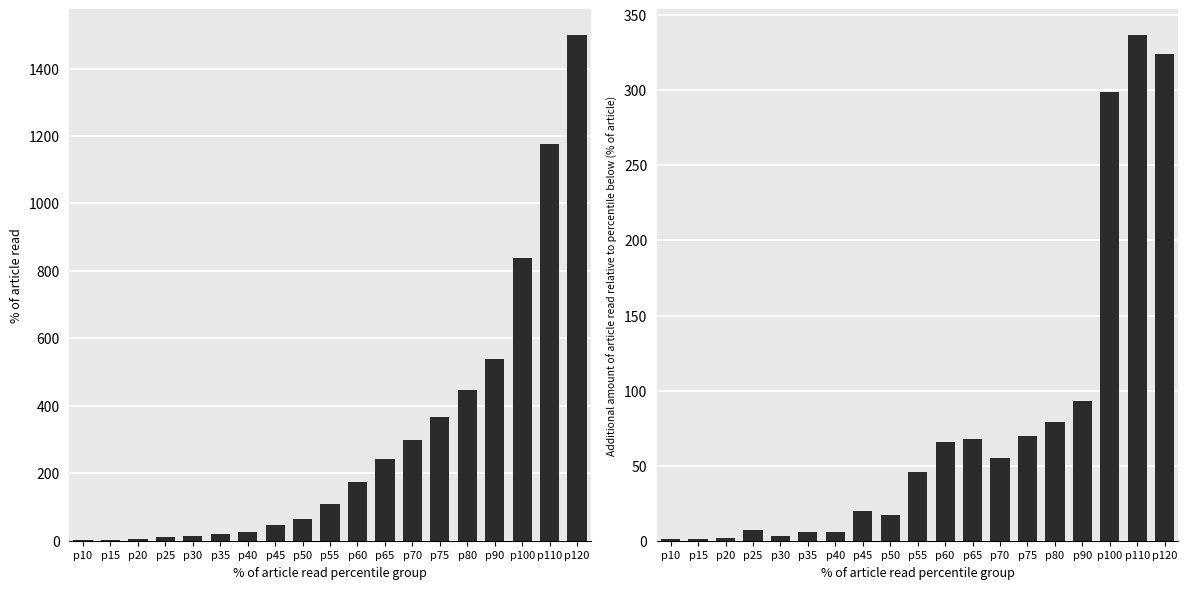

Reading left to right, extract all data points from this chart.

CH: p10=1	p15=2	p20=4	p25=11	p30=14	p35=20	p40=26	p45=46	p50=63	p55=109	p60=175	p65=243	p70=298	p75=368	p80=447	p90=540	p100=839	p110=1176	p120=1500
CH daily increment: p10=1	p15=1	p20=2	p25=7	p30=3	p35=6	p40=6	p45=20	p50=17	p55=46	p60=66	p65=68	p70=55	p75=70	p80=79	p90=93	p100=299	p110=337	p120=324